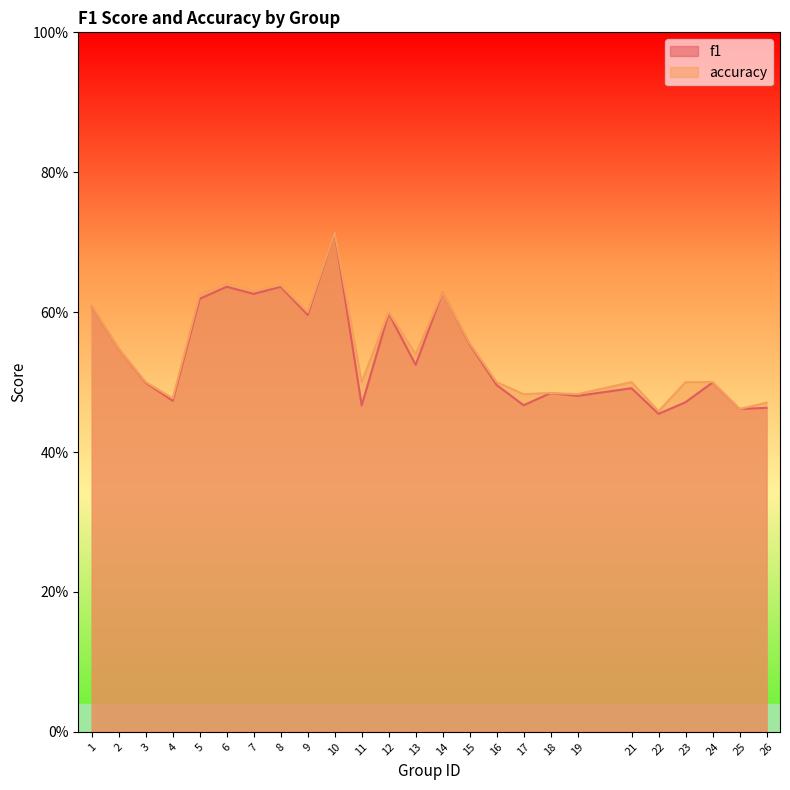

Rank the categories by f1 value from lowest to highest.

22, 25, 26, 11, 17, 23, 4, 19, 18, 21, 16, 3, 24, 13, 2, 15, 9, 12, 1, 5, 7, 14, 6, 8, 10